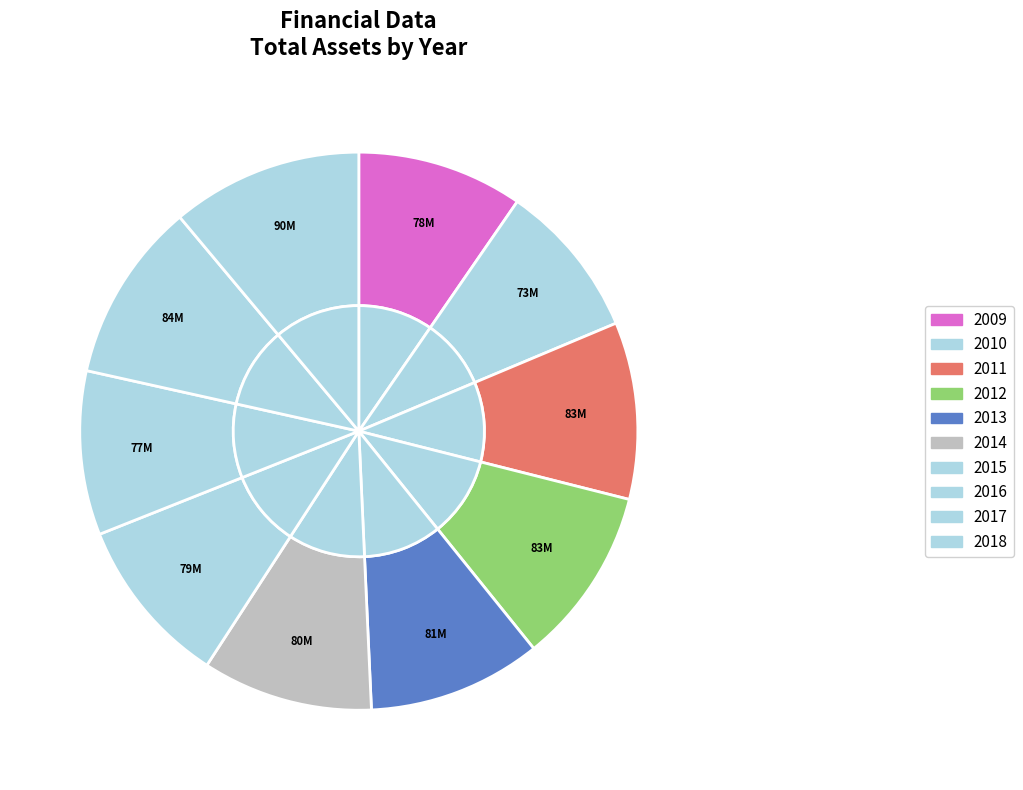

Does any single category account for the majority?

No